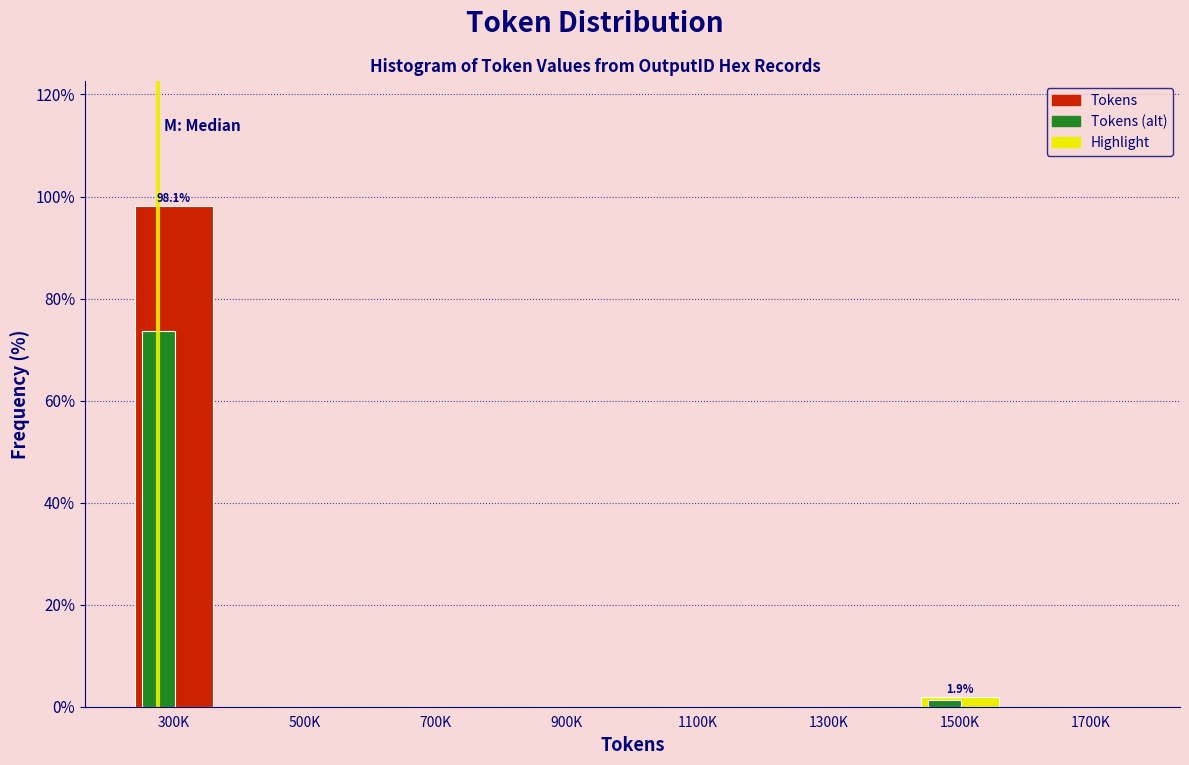

Is the value of Tokens (alt) at 1300K greater than the value of Tokens at 300K?

No